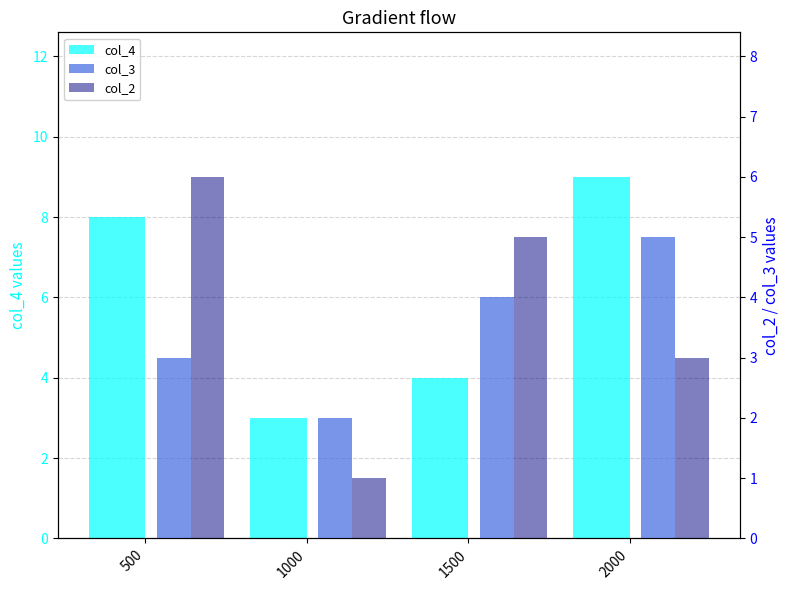

Reading right to left, what are all the values shown in this chart?

col_4: 2000=9	1500=4	1000=3	500=8
col_3: 2000=5	1500=4	1000=2	500=3
col_2: 2000=3	1500=5	1000=1	500=6